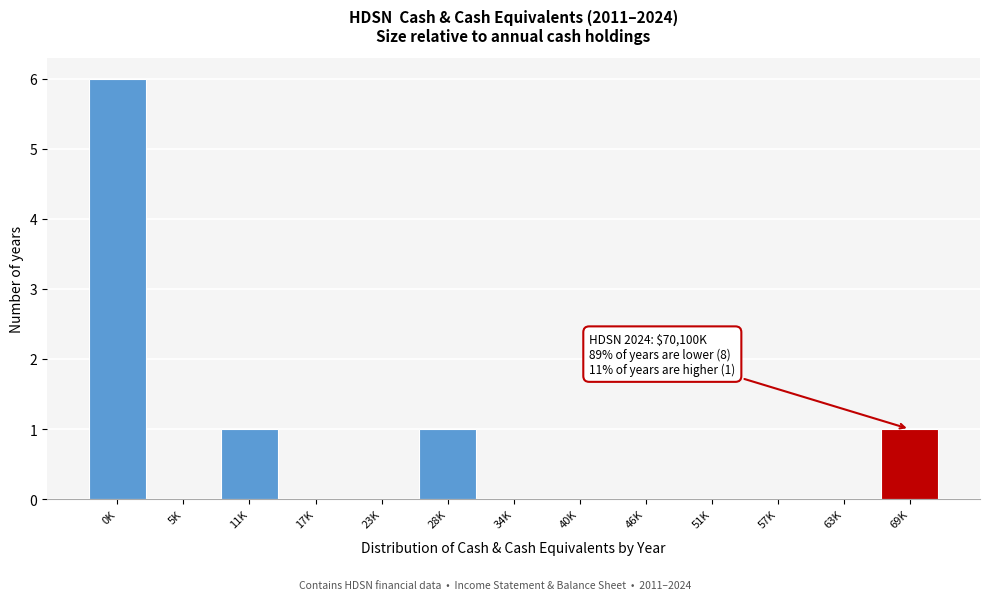

Reading right to left, list all the values displayed in this chart.

69K=1	63K=0	57K=0	51K=0	46K=0	40K=0	34K=0	28K=1	23K=0	17K=0	11K=1	5K=0	0K=6